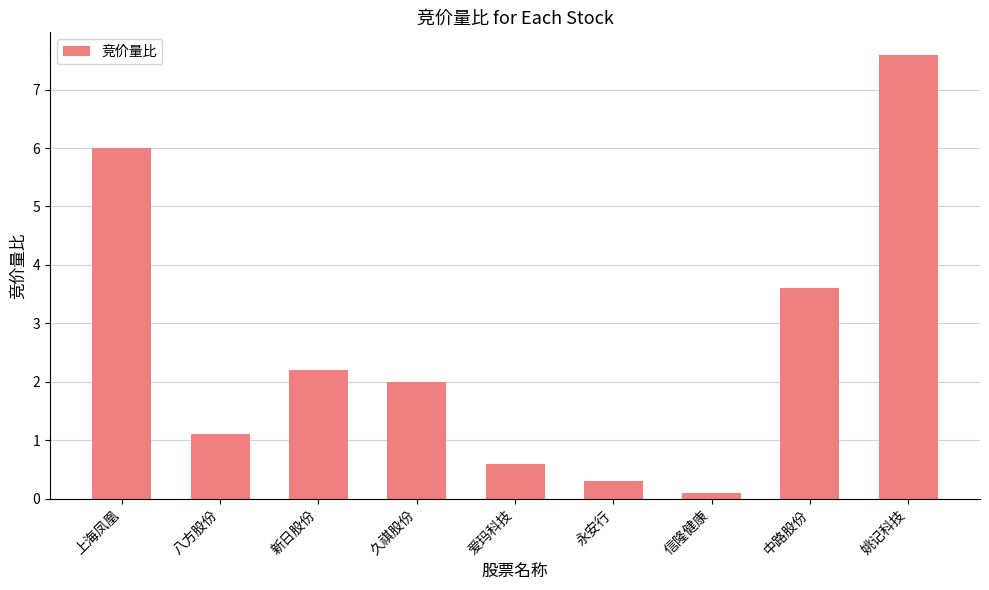

What is the sum of all values?

23.5